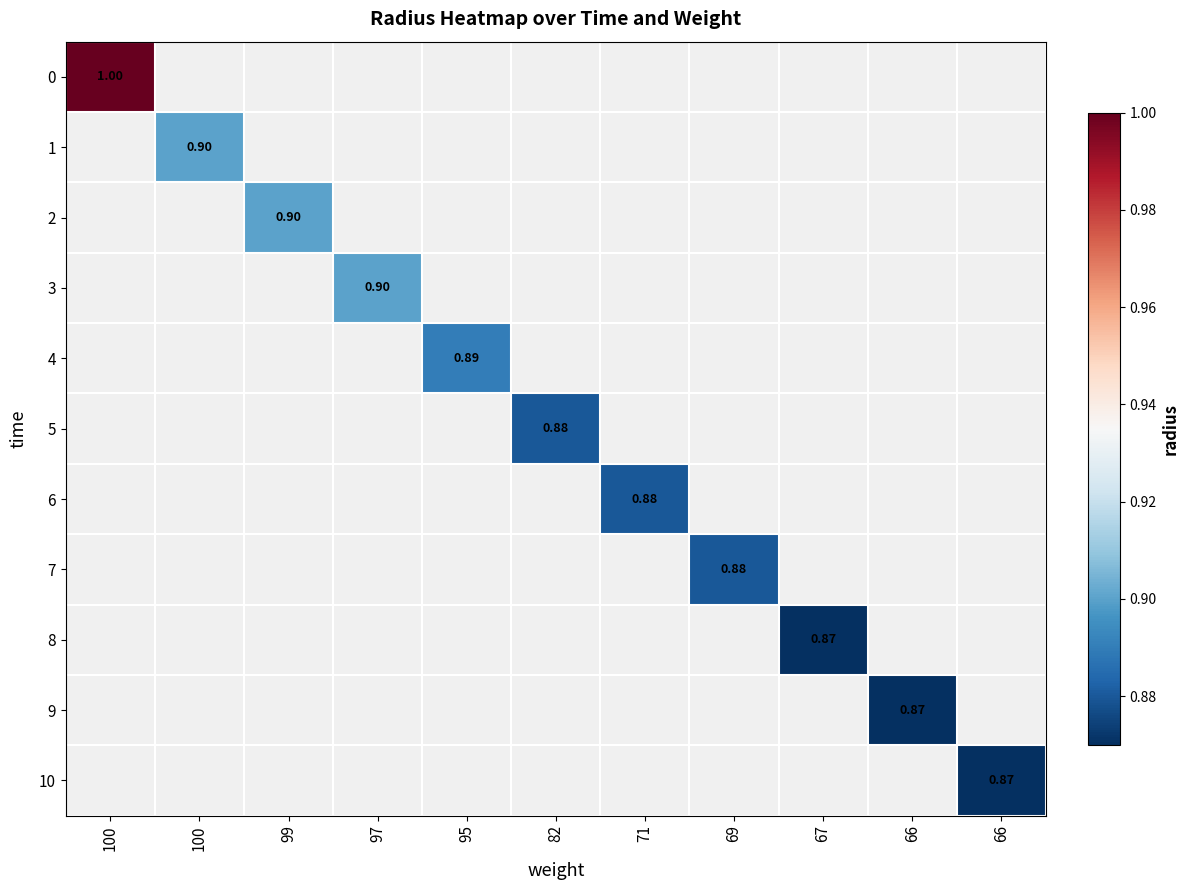

Is the value of 10 at 67 greater than the value of 1 at 66?

No